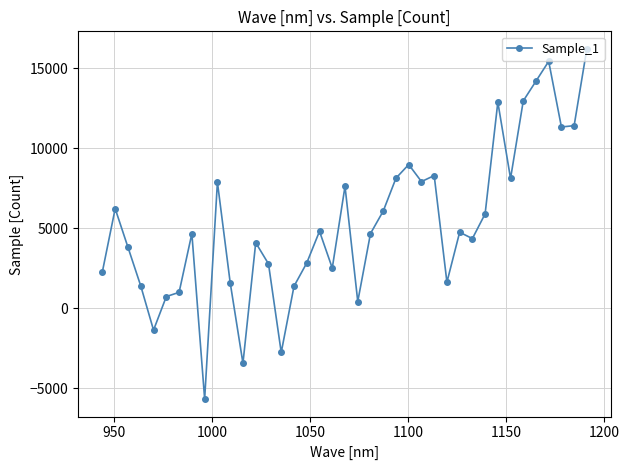

True or false: the data has more than 2 interior local peaks.

True